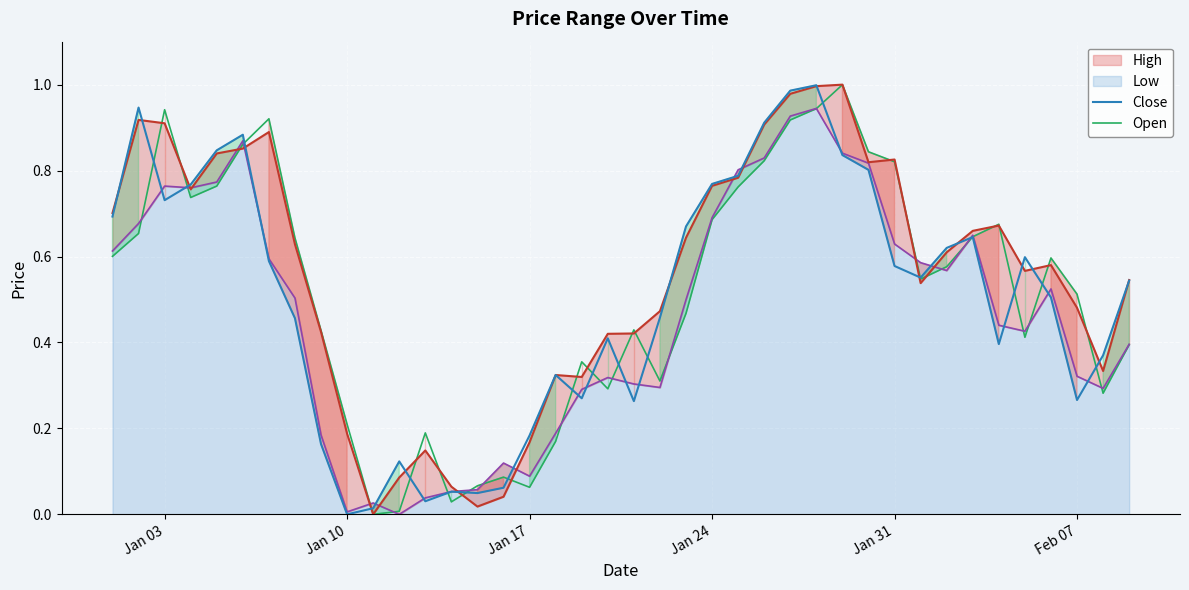

True or false: Close has more than 1 points higher than both neighbors.

True